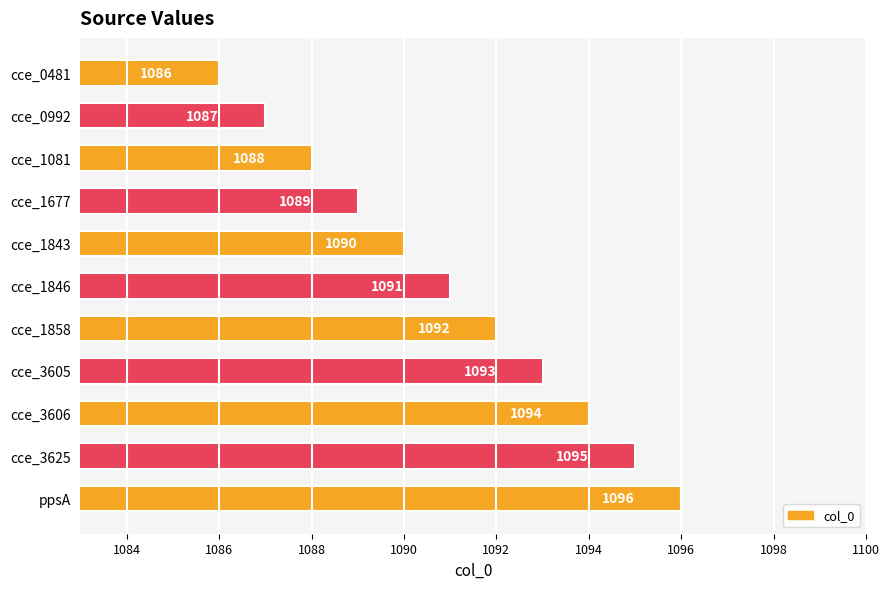

Count the number of categories in the chart.

11